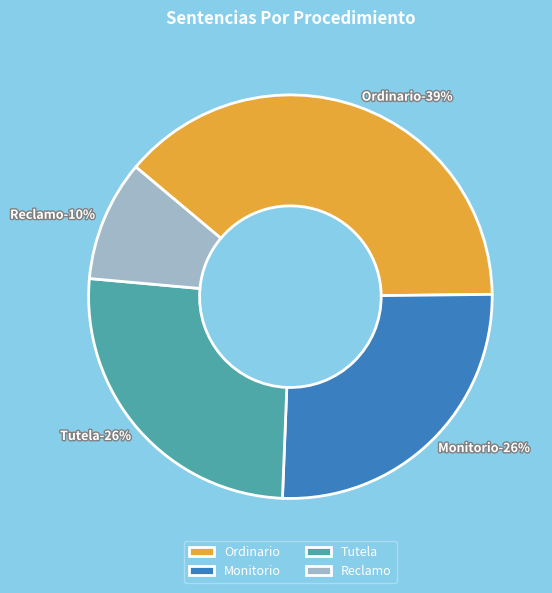

Is there a majority slice in this chart?

No